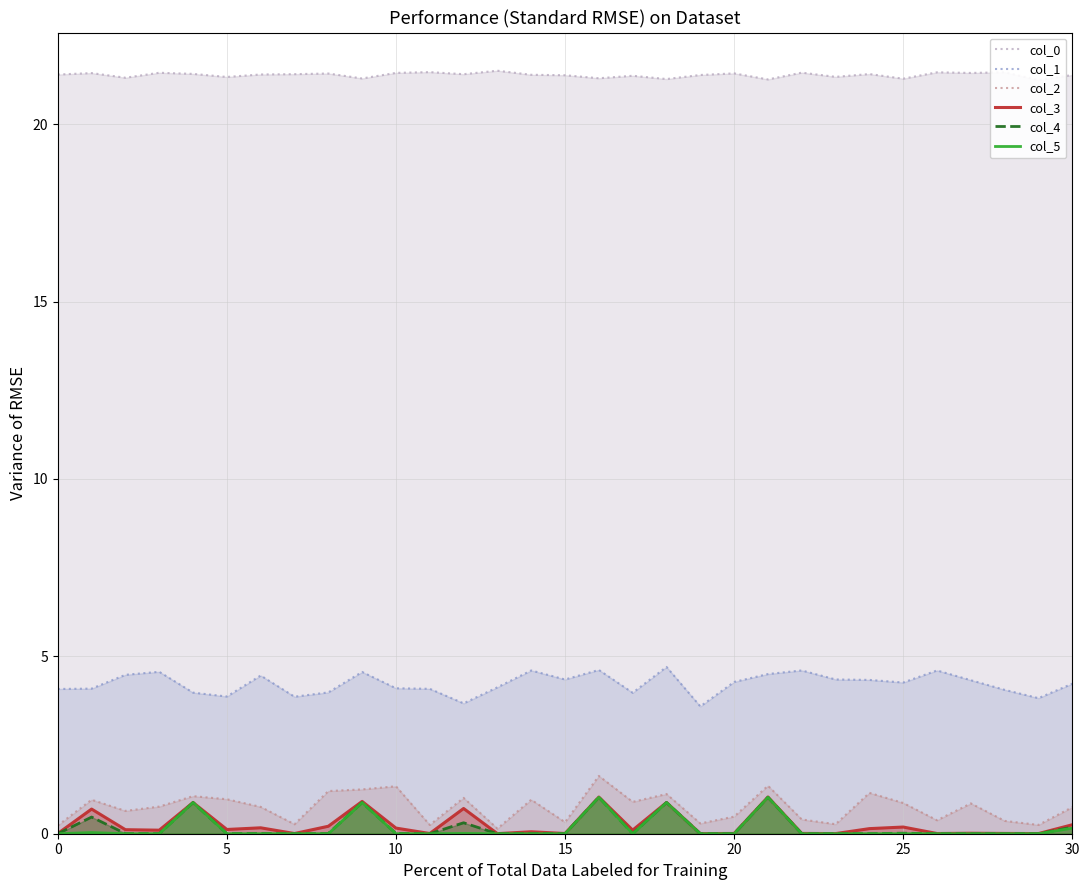

Count the number of categories in the chart.

31